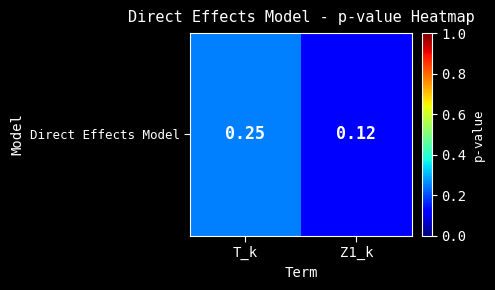

Is it true that the value at Z1_k is 0.1?

True